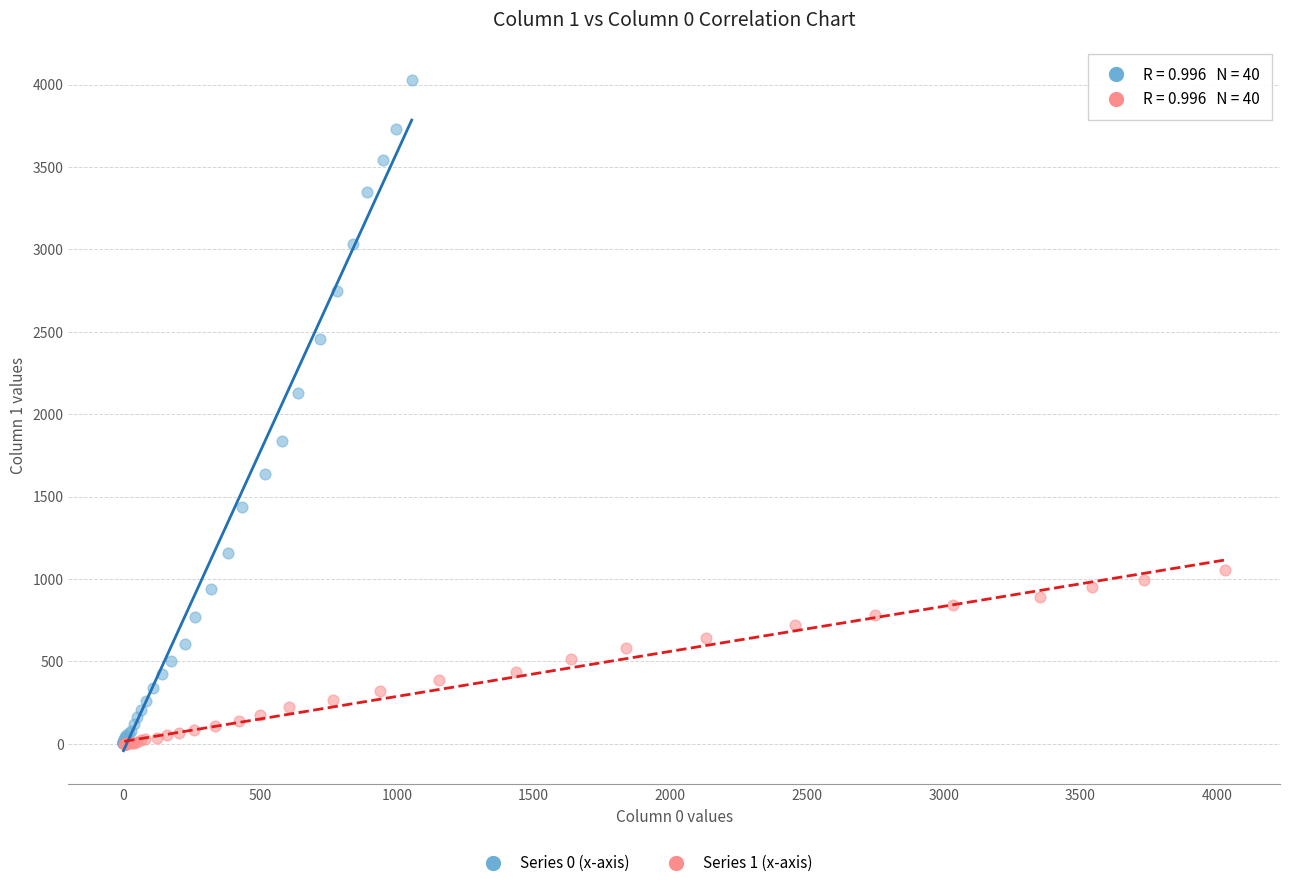

Which series reaches the maximum Y coordinate?

Series 0 (x-axis)